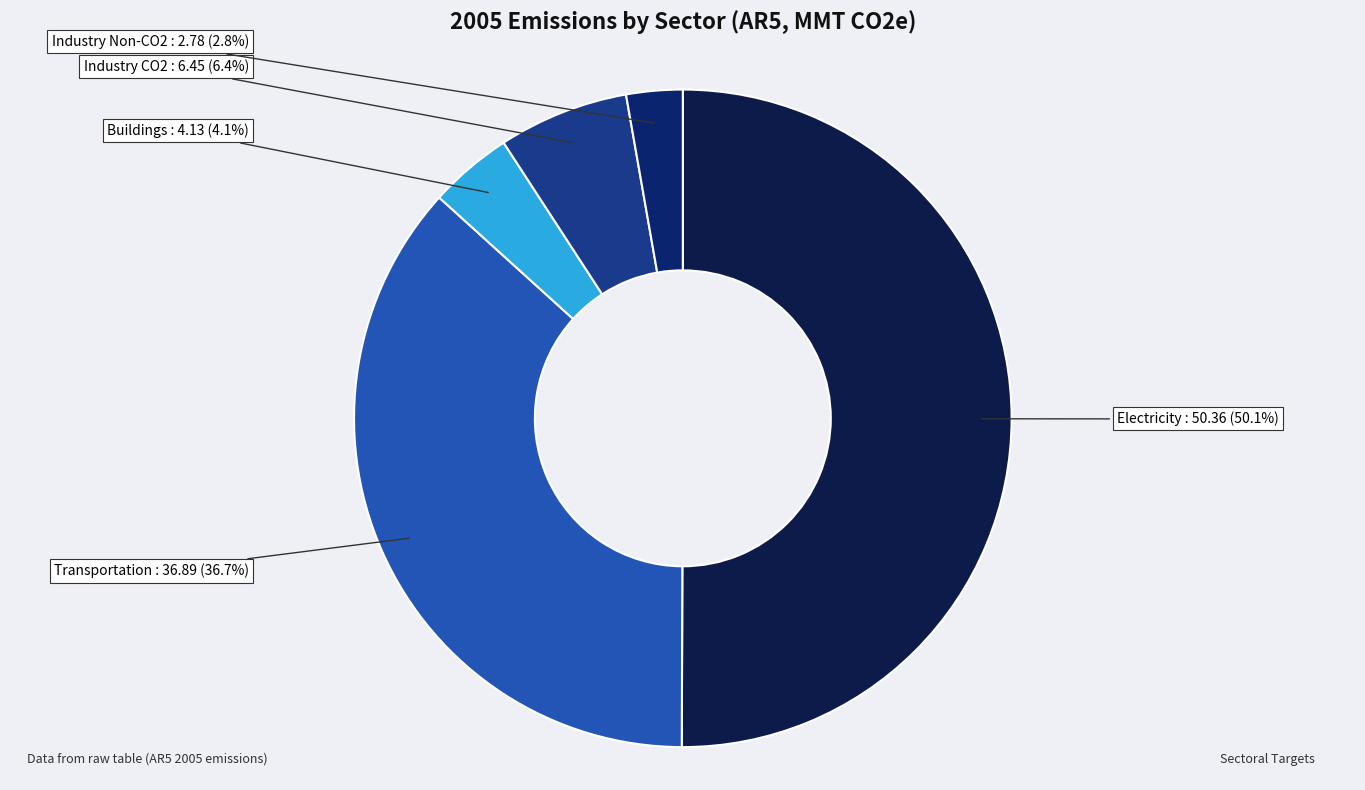

How many slices are in this pie chart?

5